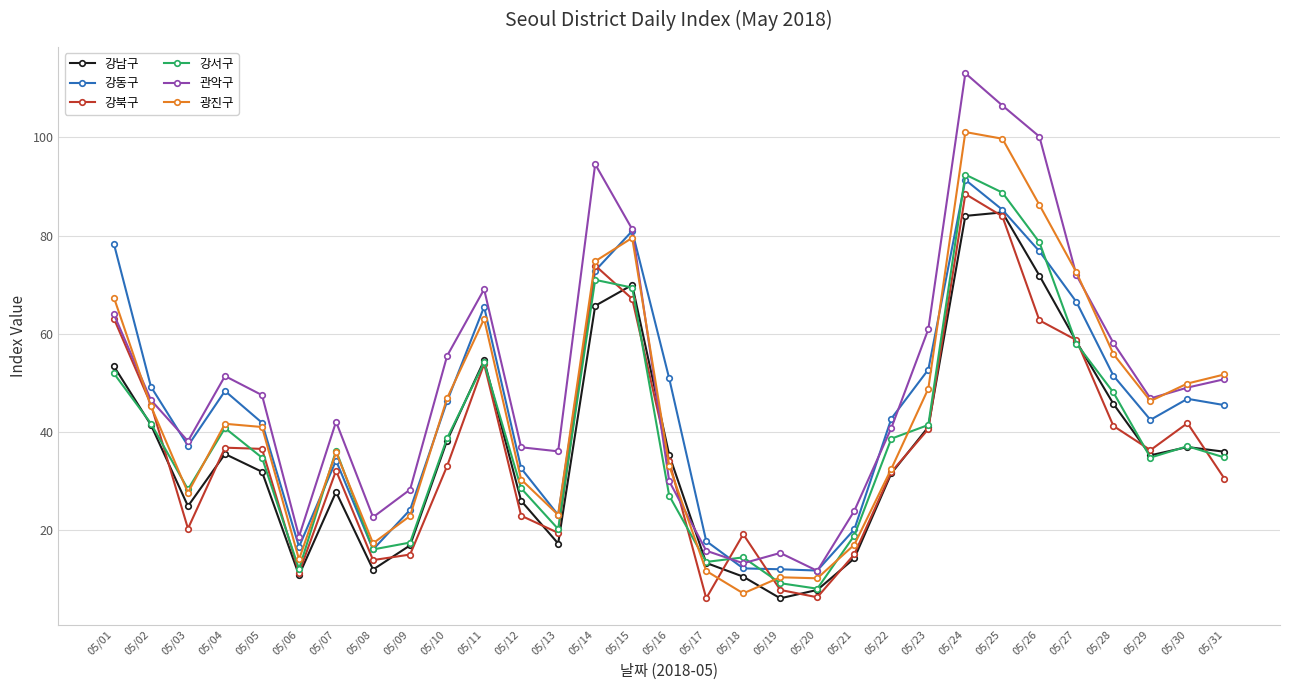

Does the chart display data point markers on the line(s)?

Yes